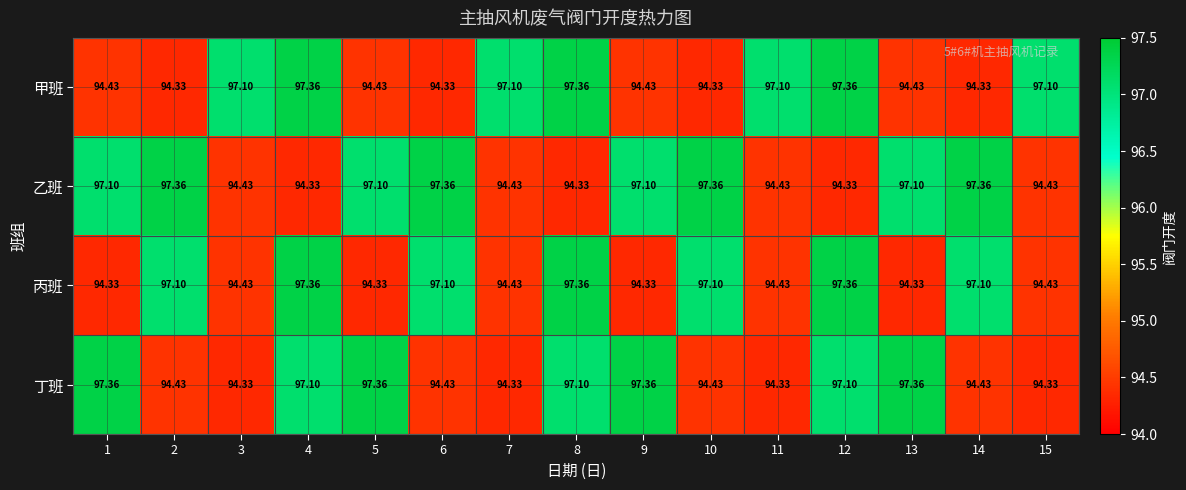

Between 2 and 5, which series saw the biggest shift?

丁班